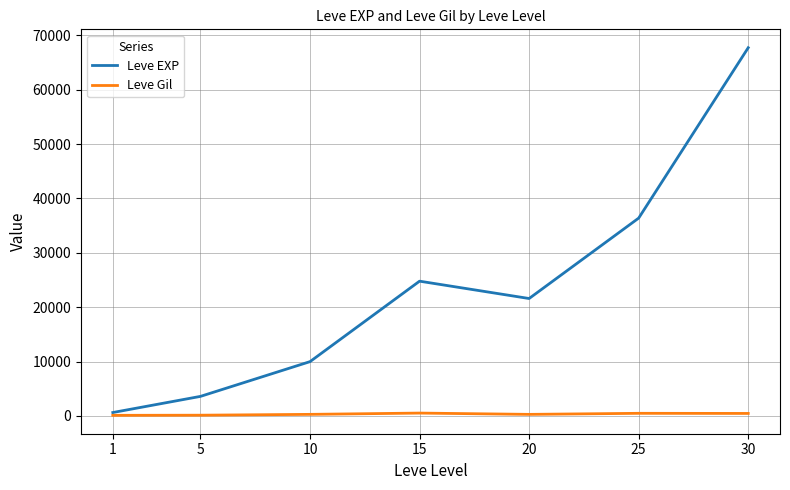

What are all the series names shown in the legend?

Leve EXP, Leve Gil